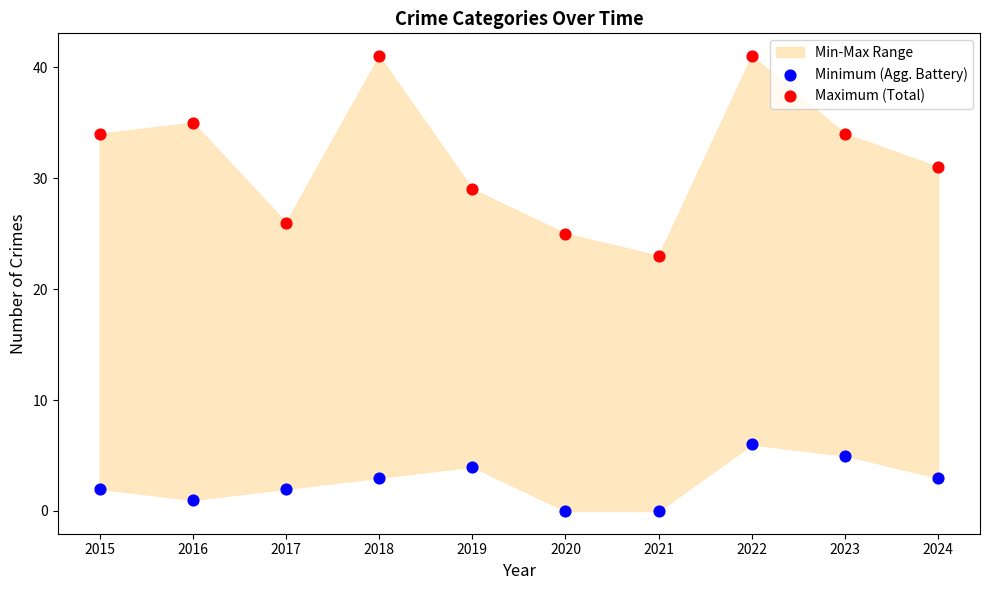

Which series contains the highest Y value?

Maximum (Total)